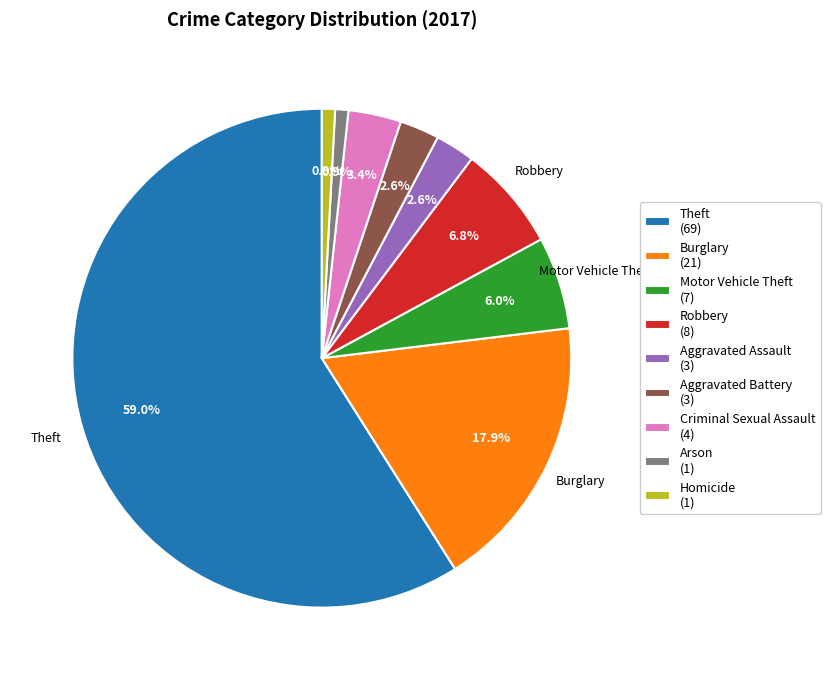

Between Robbery and Criminal Sexual Assault, which is larger?

Robbery